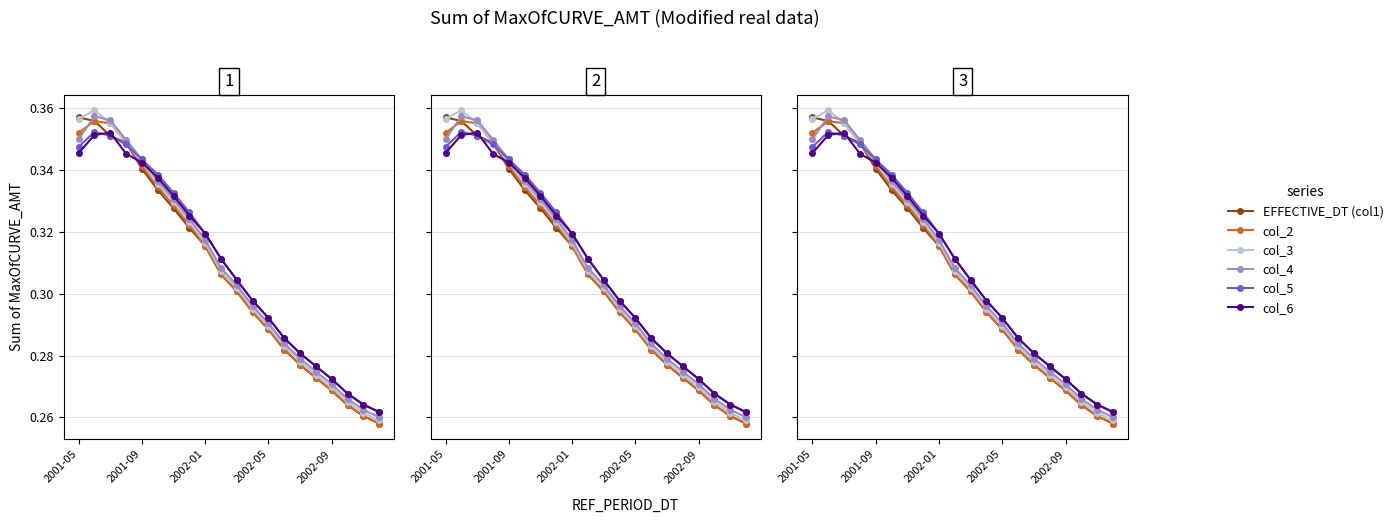

True or false: col_6 has a value of 0.5 at 6.

False